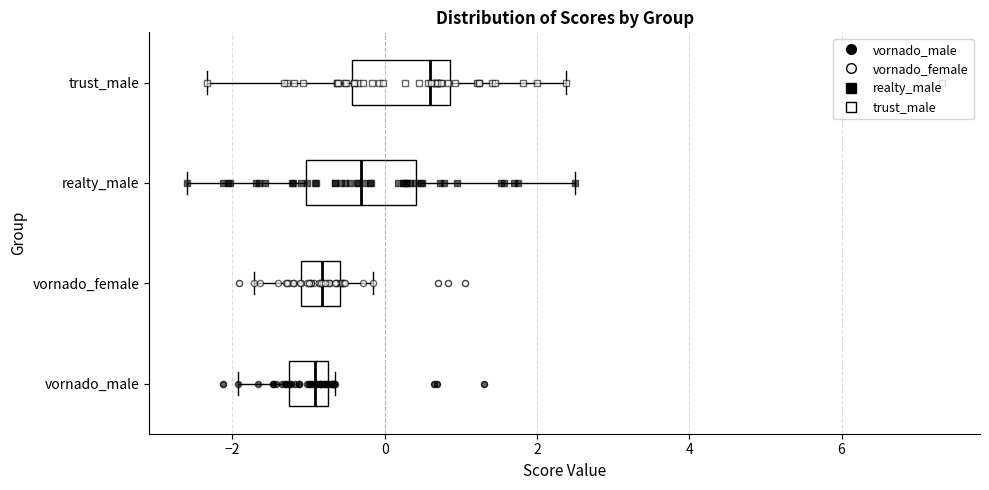

Where does the right whisker of the box for realty_male end on the x-axis? The values are not printed on the chart, so give them approximately, as read against the axis.

2.6